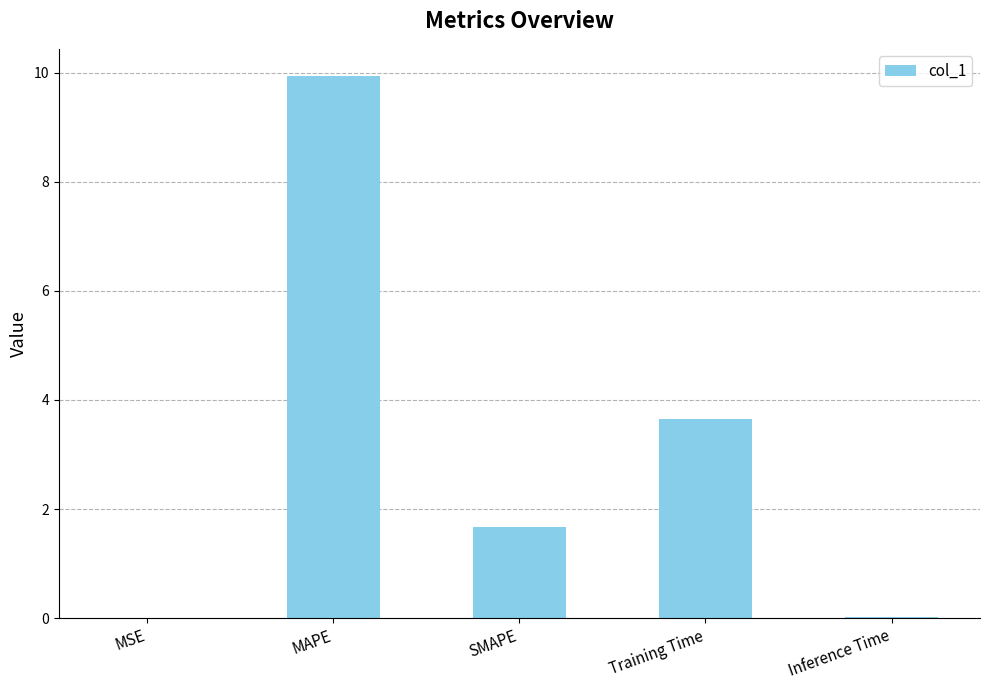

At which label is the value closest to 4?

Training Time